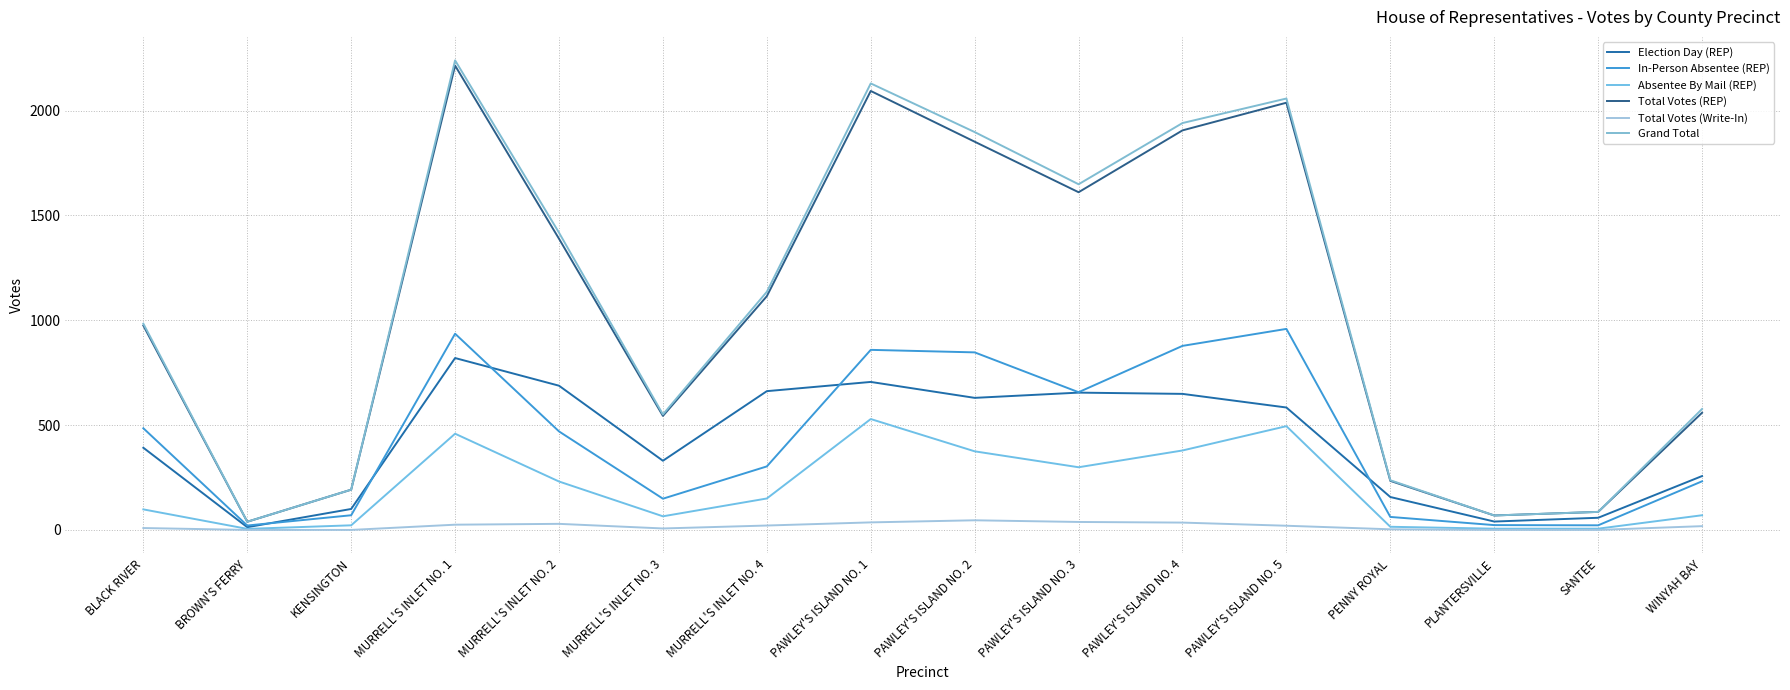

What is the average value of the Total Votes (REP) series?

1057